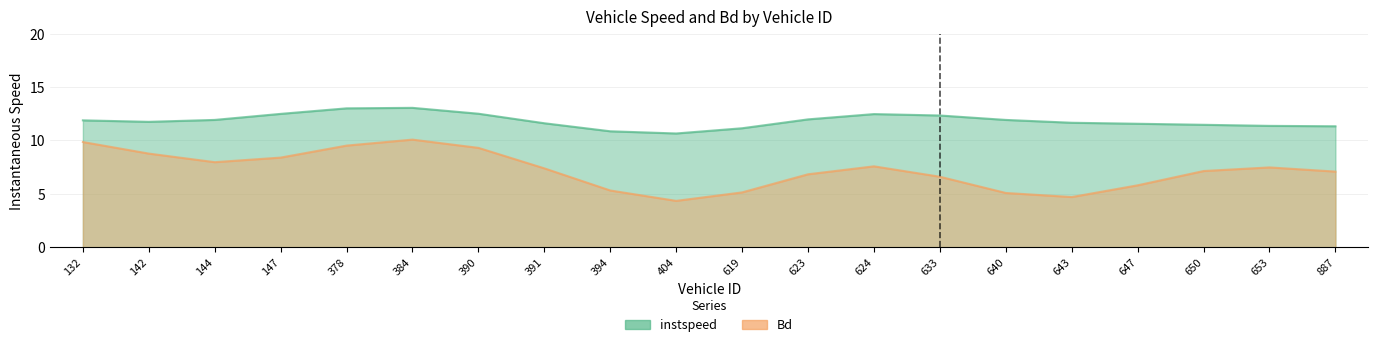

Which series changed the most between 144 and 624?

instspeed